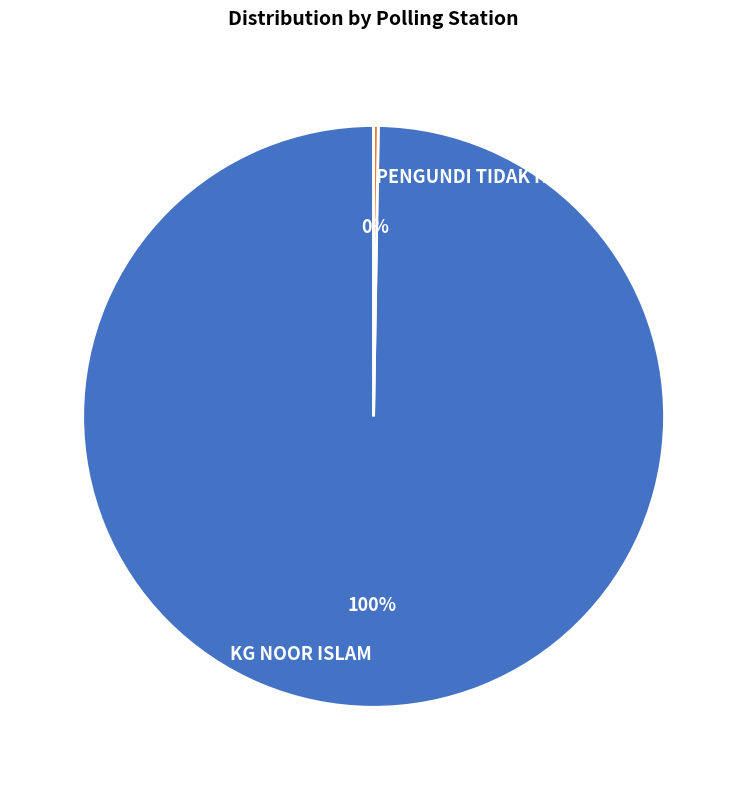

Does any single category account for the majority?

Yes